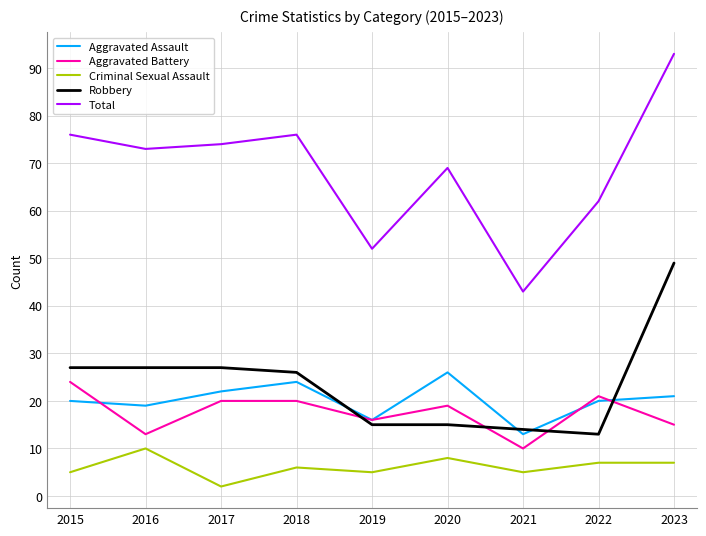

What is the sum of the Total values at 2019 and 2020?

121